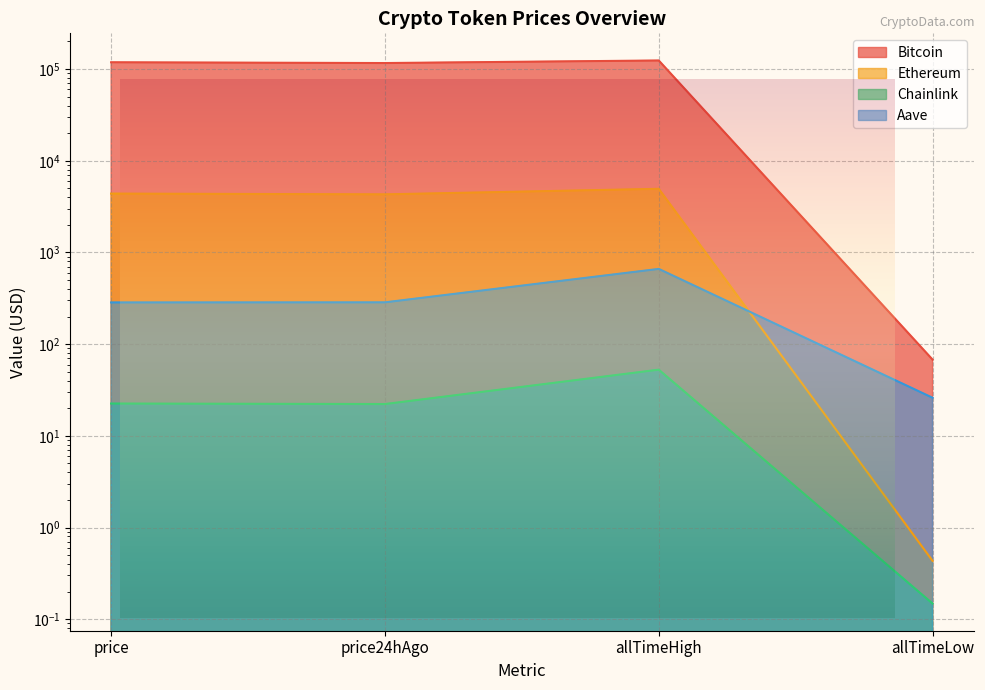

What is the sum of all Bitcoin values?

359253.8